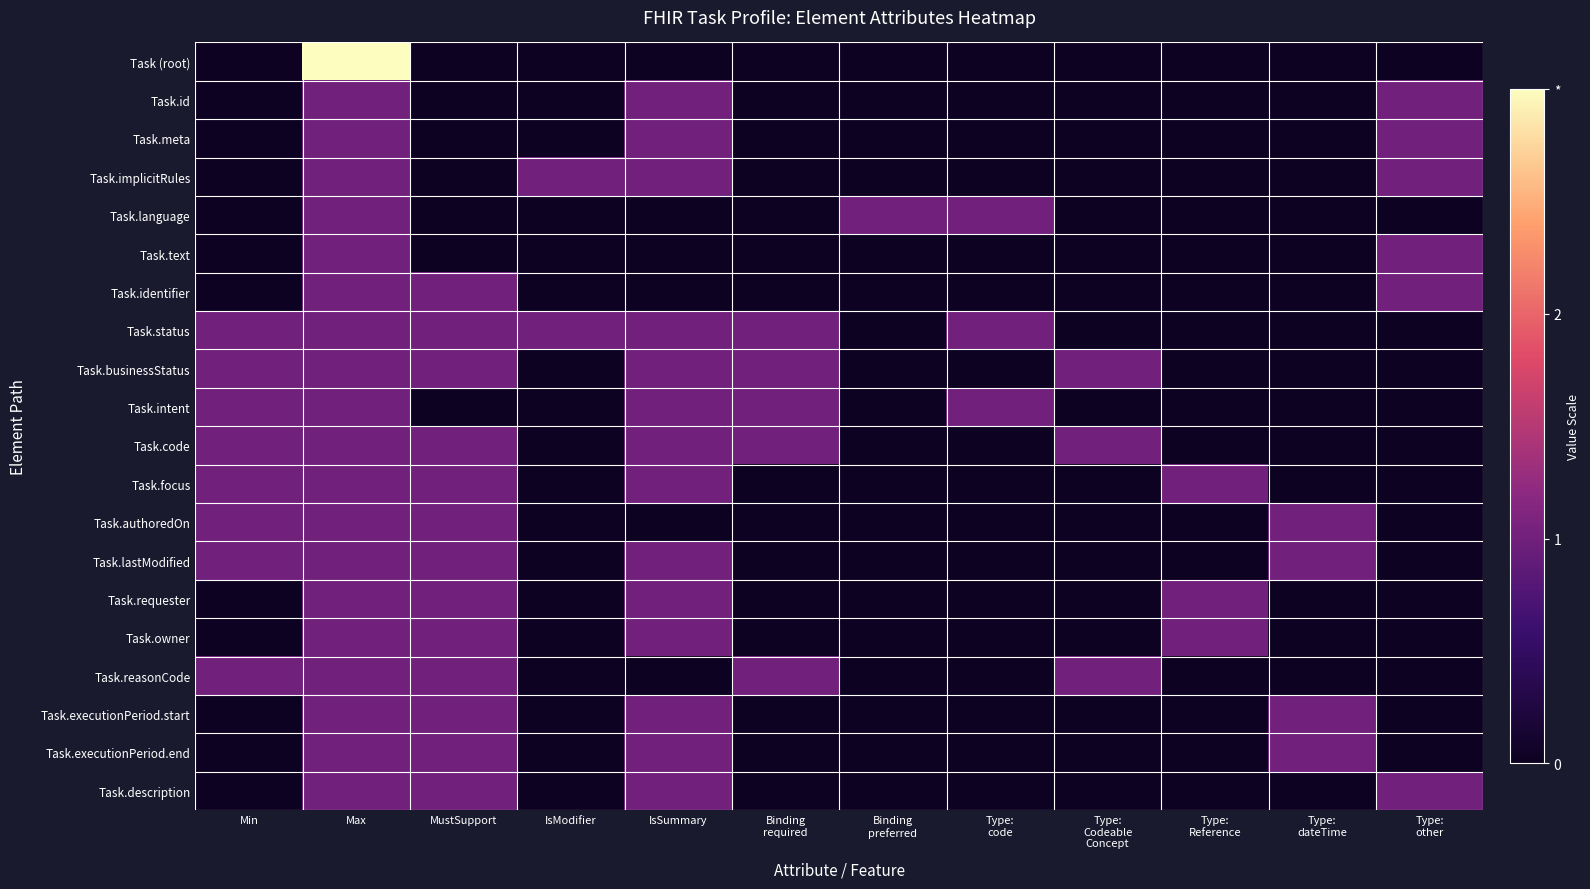

Reading left to right, transcribe all the data shown in this chart.

Task (root): Min=0	Max=3	MustSupport=0	IsModifier=0	IsSummary=0	Binding
required=0	Binding
preferred=0	Type:
code=0	Type:
Codeable
Concept=0	Type:
Reference=0	Type:
dateTime=0	Type:
other=0
Task.id: Min=0	Max=1	MustSupport=0	IsModifier=0	IsSummary=1	Binding
required=0	Binding
preferred=0	Type:
code=0	Type:
Codeable
Concept=0	Type:
Reference=0	Type:
dateTime=0	Type:
other=1
Task.meta: Min=0	Max=1	MustSupport=0	IsModifier=0	IsSummary=1	Binding
required=0	Binding
preferred=0	Type:
code=0	Type:
Codeable
Concept=0	Type:
Reference=0	Type:
dateTime=0	Type:
other=1
Task.implicitRules: Min=0	Max=1	MustSupport=0	IsModifier=1	IsSummary=1	Binding
required=0	Binding
preferred=0	Type:
code=0	Type:
Codeable
Concept=0	Type:
Reference=0	Type:
dateTime=0	Type:
other=1
Task.language: Min=0	Max=1	MustSupport=0	IsModifier=0	IsSummary=0	Binding
required=0	Binding
preferred=1	Type:
code=1	Type:
Codeable
Concept=0	Type:
Reference=0	Type:
dateTime=0	Type:
other=0
Task.text: Min=0	Max=1	MustSupport=0	IsModifier=0	IsSummary=0	Binding
required=0	Binding
preferred=0	Type:
code=0	Type:
Codeable
Concept=0	Type:
Reference=0	Type:
dateTime=0	Type:
other=1
Task.identifier: Min=0	Max=1	MustSupport=1	IsModifier=0	IsSummary=0	Binding
required=0	Binding
preferred=0	Type:
code=0	Type:
Codeable
Concept=0	Type:
Reference=0	Type:
dateTime=0	Type:
other=1
Task.status: Min=1	Max=1	MustSupport=1	IsModifier=1	IsSummary=1	Binding
required=1	Binding
preferred=0	Type:
code=1	Type:
Codeable
Concept=0	Type:
Reference=0	Type:
dateTime=0	Type:
other=0
Task.businessStatus: Min=1	Max=1	MustSupport=1	IsModifier=0	IsSummary=1	Binding
required=1	Binding
preferred=0	Type:
code=0	Type:
Codeable
Concept=1	Type:
Reference=0	Type:
dateTime=0	Type:
other=0
Task.intent: Min=1	Max=1	MustSupport=0	IsModifier=0	IsSummary=1	Binding
required=1	Binding
preferred=0	Type:
code=1	Type:
Codeable
Concept=0	Type:
Reference=0	Type:
dateTime=0	Type:
other=0
Task.code: Min=1	Max=1	MustSupport=1	IsModifier=0	IsSummary=1	Binding
required=1	Binding
preferred=0	Type:
code=0	Type:
Codeable
Concept=1	Type:
Reference=0	Type:
dateTime=0	Type:
other=0
Task.focus: Min=1	Max=1	MustSupport=1	IsModifier=0	IsSummary=1	Binding
required=0	Binding
preferred=0	Type:
code=0	Type:
Codeable
Concept=0	Type:
Reference=1	Type:
dateTime=0	Type:
other=0
Task.authoredOn: Min=1	Max=1	MustSupport=1	IsModifier=0	IsSummary=0	Binding
required=0	Binding
preferred=0	Type:
code=0	Type:
Codeable
Concept=0	Type:
Reference=0	Type:
dateTime=1	Type:
other=0
Task.lastModified: Min=1	Max=1	MustSupport=1	IsModifier=0	IsSummary=1	Binding
required=0	Binding
preferred=0	Type:
code=0	Type:
Codeable
Concept=0	Type:
Reference=0	Type:
dateTime=1	Type:
other=0
Task.requester: Min=0	Max=1	MustSupport=1	IsModifier=0	IsSummary=1	Binding
required=0	Binding
preferred=0	Type:
code=0	Type:
Codeable
Concept=0	Type:
Reference=1	Type:
dateTime=0	Type:
other=0
Task.owner: Min=0	Max=1	MustSupport=1	IsModifier=0	IsSummary=1	Binding
required=0	Binding
preferred=0	Type:
code=0	Type:
Codeable
Concept=0	Type:
Reference=1	Type:
dateTime=0	Type:
other=0
Task.reasonCode: Min=1	Max=1	MustSupport=1	IsModifier=0	IsSummary=0	Binding
required=1	Binding
preferred=0	Type:
code=0	Type:
Codeable
Concept=1	Type:
Reference=0	Type:
dateTime=0	Type:
other=0
Task.executionPeriod.start: Min=0	Max=1	MustSupport=1	IsModifier=0	IsSummary=1	Binding
required=0	Binding
preferred=0	Type:
code=0	Type:
Codeable
Concept=0	Type:
Reference=0	Type:
dateTime=1	Type:
other=0
Task.executionPeriod.end: Min=0	Max=1	MustSupport=1	IsModifier=0	IsSummary=1	Binding
required=0	Binding
preferred=0	Type:
code=0	Type:
Codeable
Concept=0	Type:
Reference=0	Type:
dateTime=1	Type:
other=0
Task.description: Min=0	Max=1	MustSupport=1	IsModifier=0	IsSummary=1	Binding
required=0	Binding
preferred=0	Type:
code=0	Type:
Codeable
Concept=0	Type:
Reference=0	Type:
dateTime=0	Type:
other=1